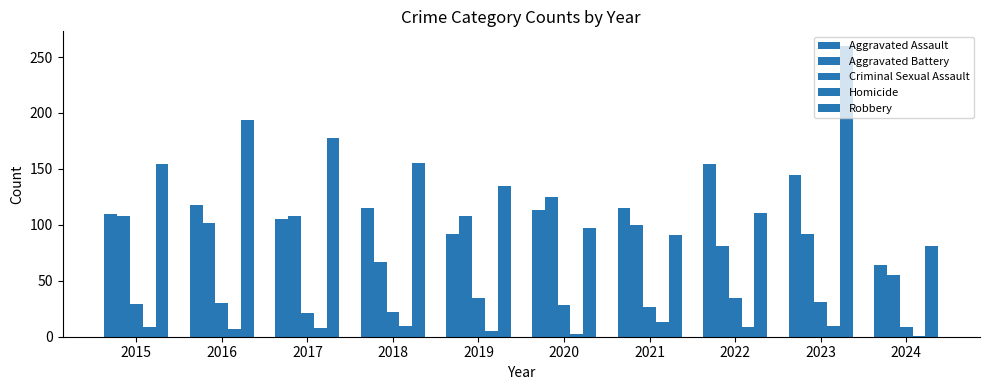

What is the sum of the Criminal Sexual Assault values at 2023 and 2024?

40